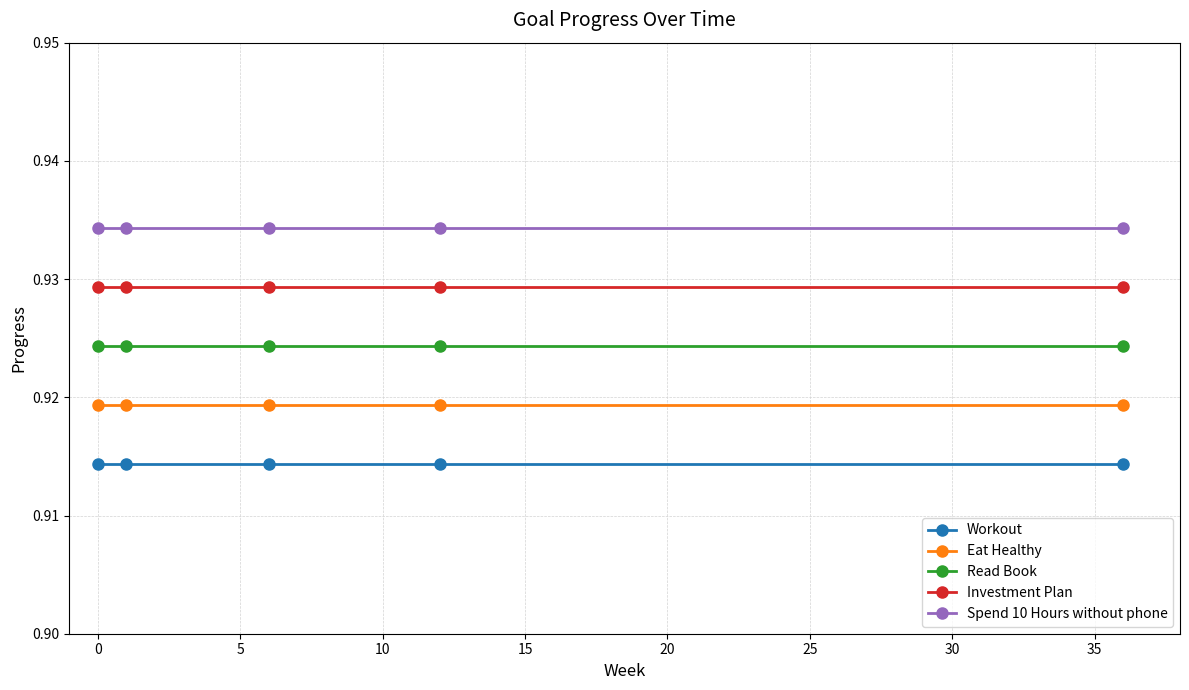

List the series in order of their overall mean, lowest first.

Workout, Eat Healthy, Read Book, Investment Plan, Spend 10 Hours without phone